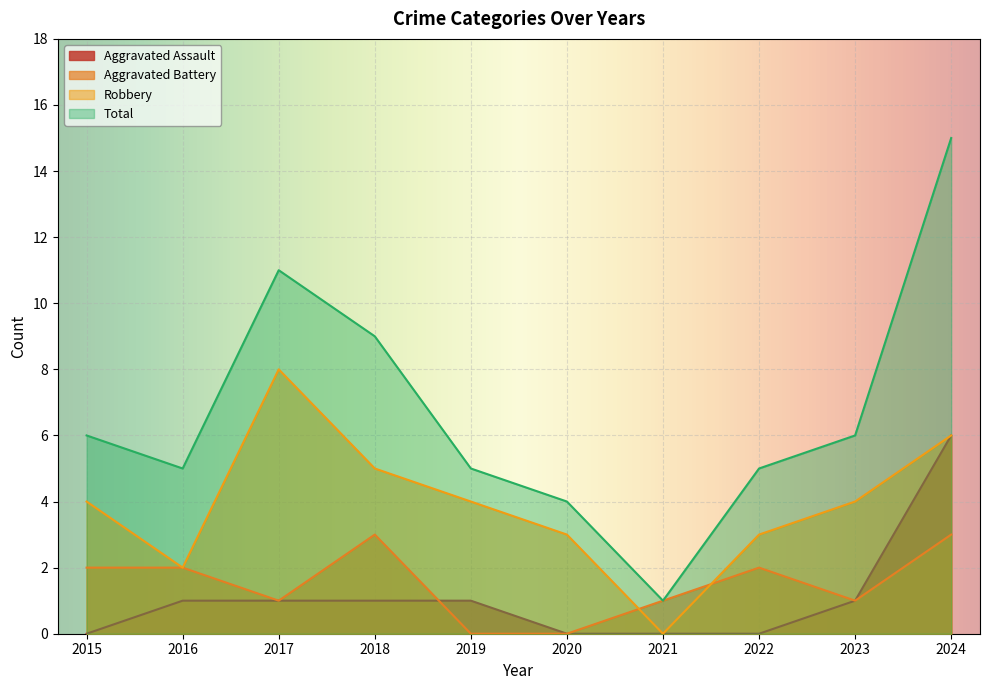

True or false: Total and Robbery intersect in this chart.

False